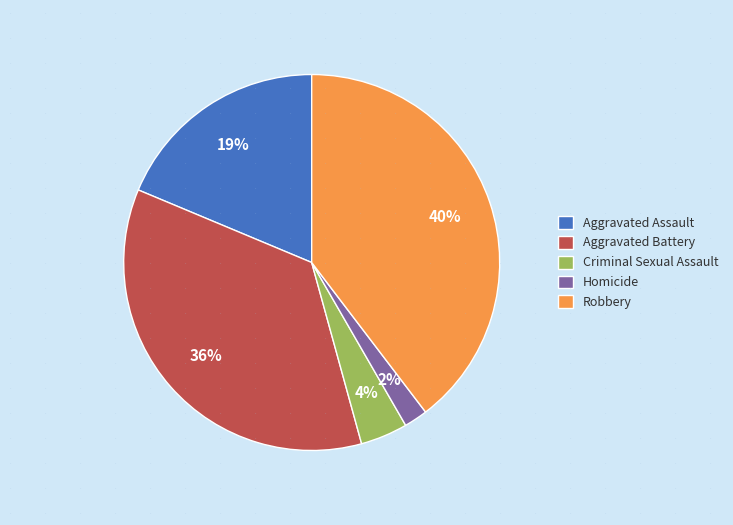

To the nearest percent, what is the average slice percentage?

20%